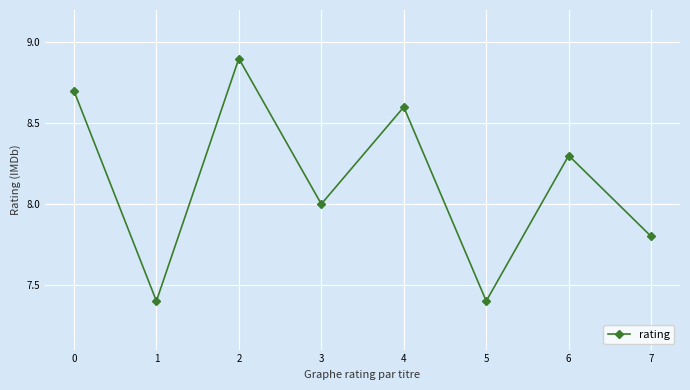

Does the chart display data point markers on the line(s)?

Yes